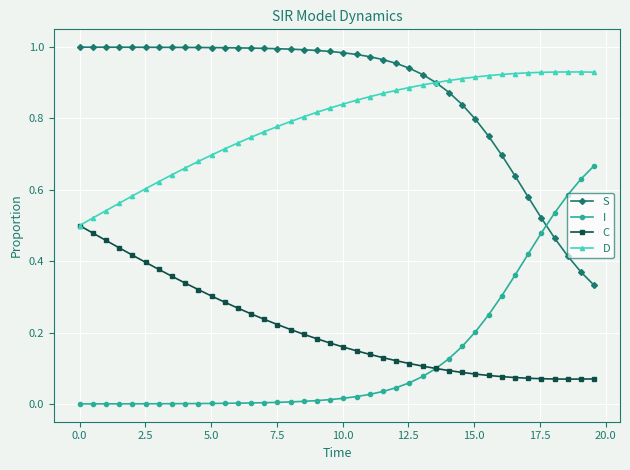

True or false: C and S cross at least once.

False